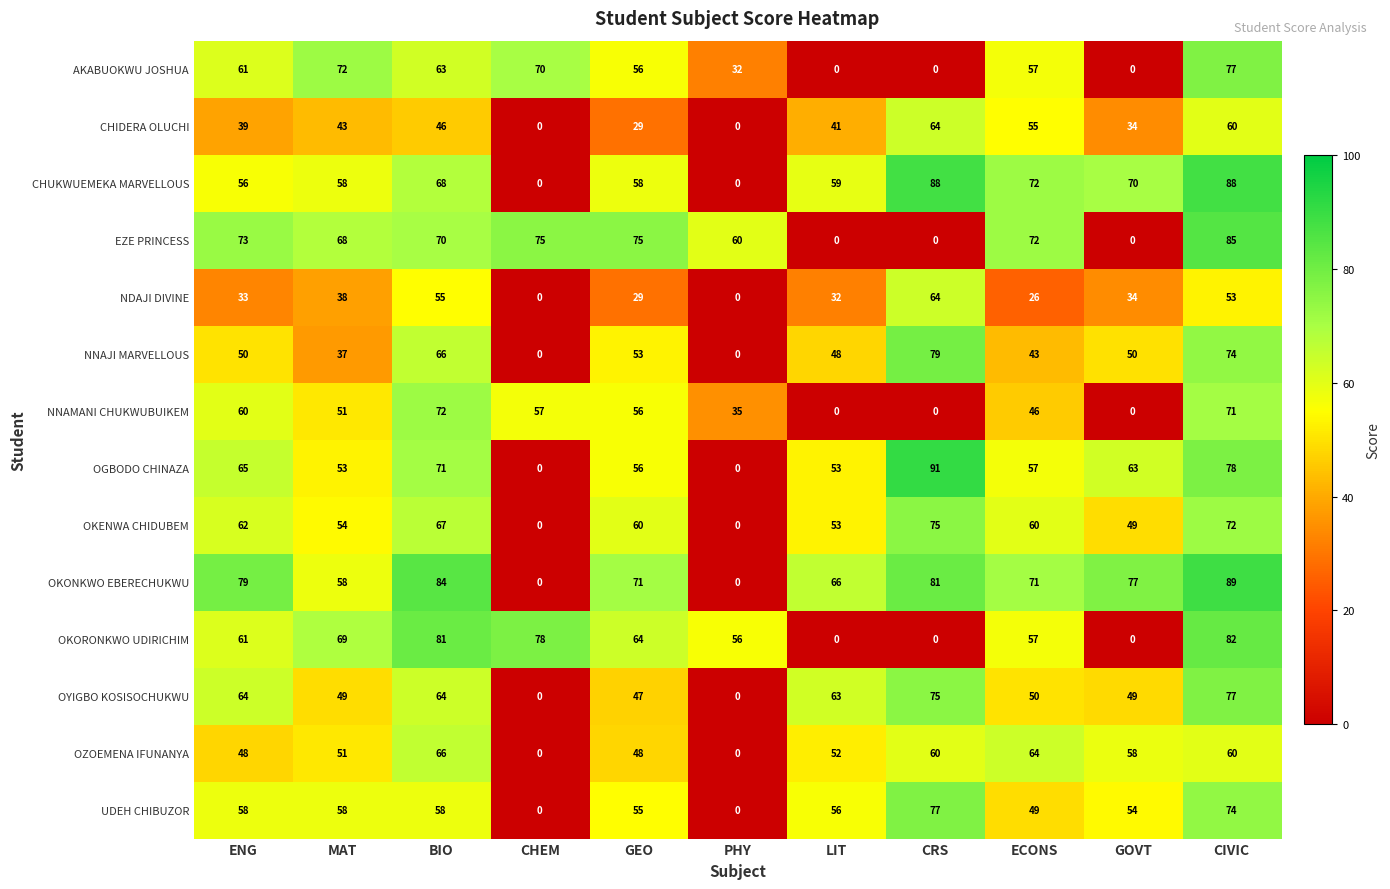

Which series has the largest total across all categories?

OKONKWO EBERECHUKWU